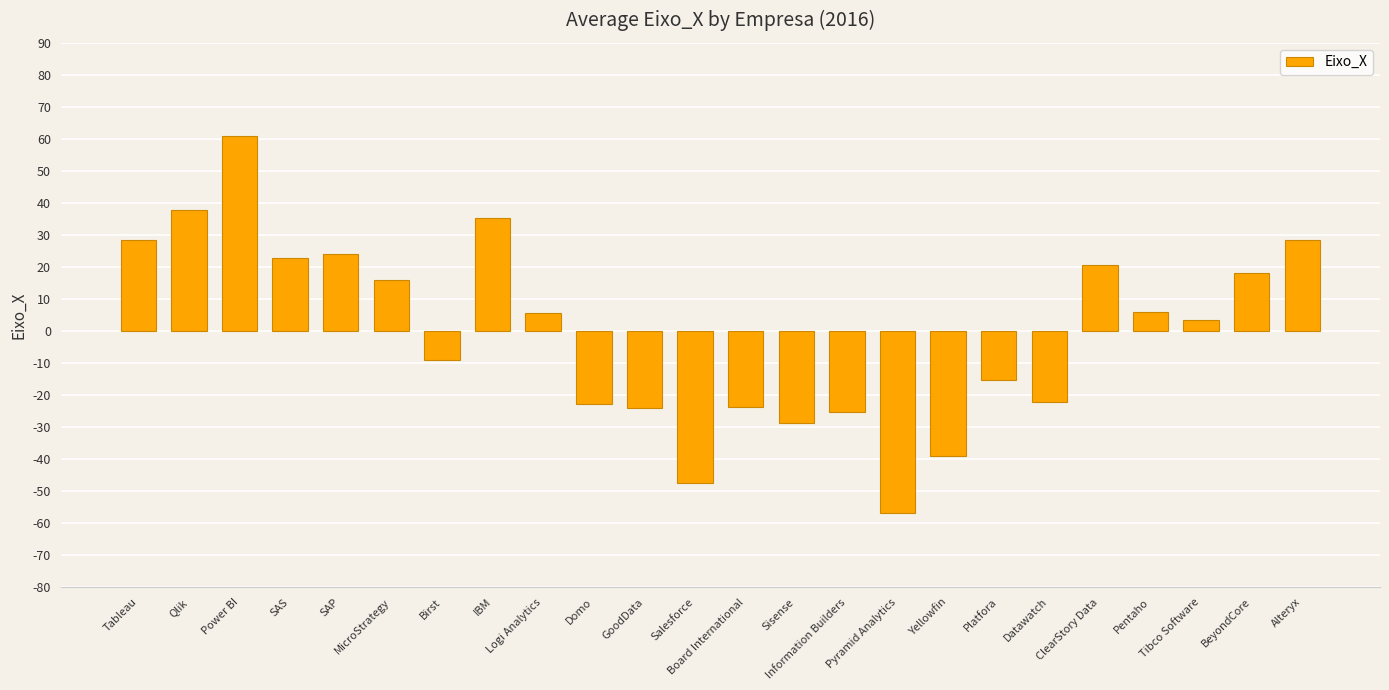

What is the average value?

-0.3